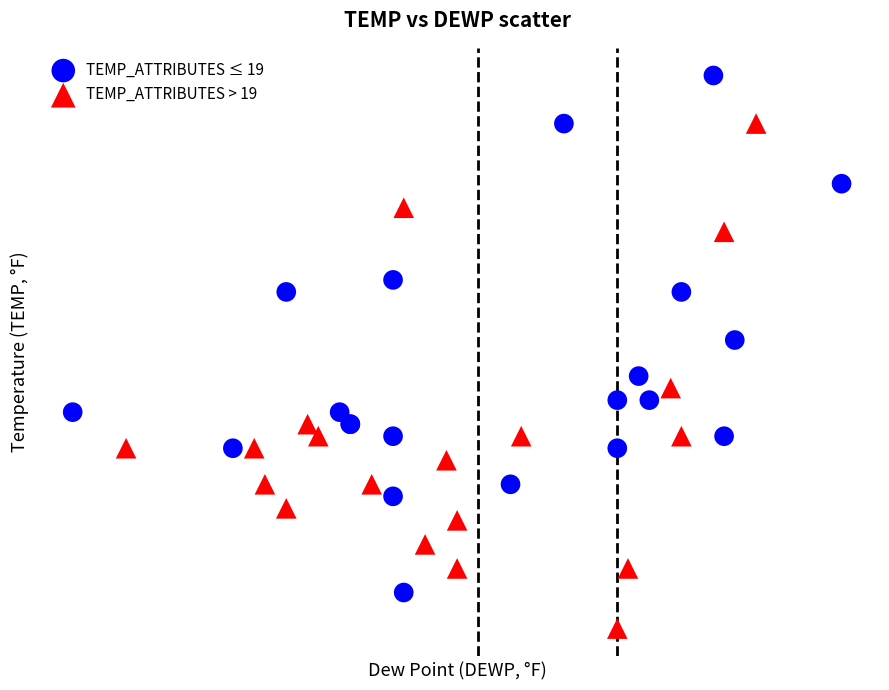

What are all the series names shown in the legend?

TEMP_ATTRIBUTES ≤ 19, TEMP_ATTRIBUTES > 19